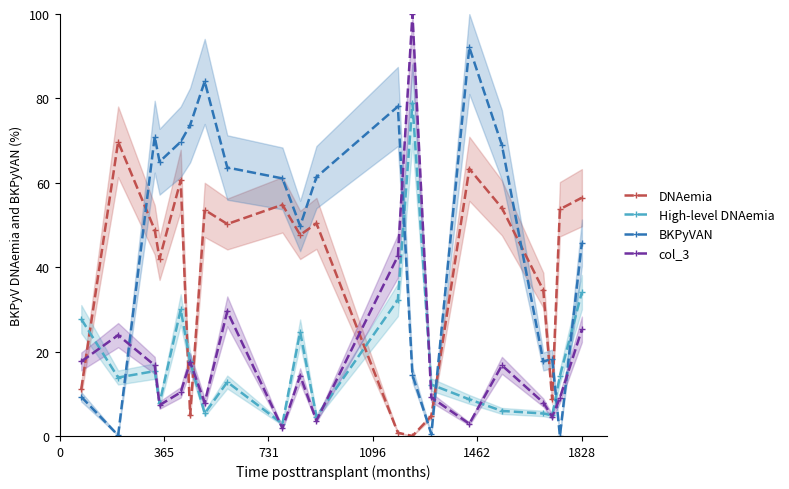

What is the maximum value shown in the chart?

100.0